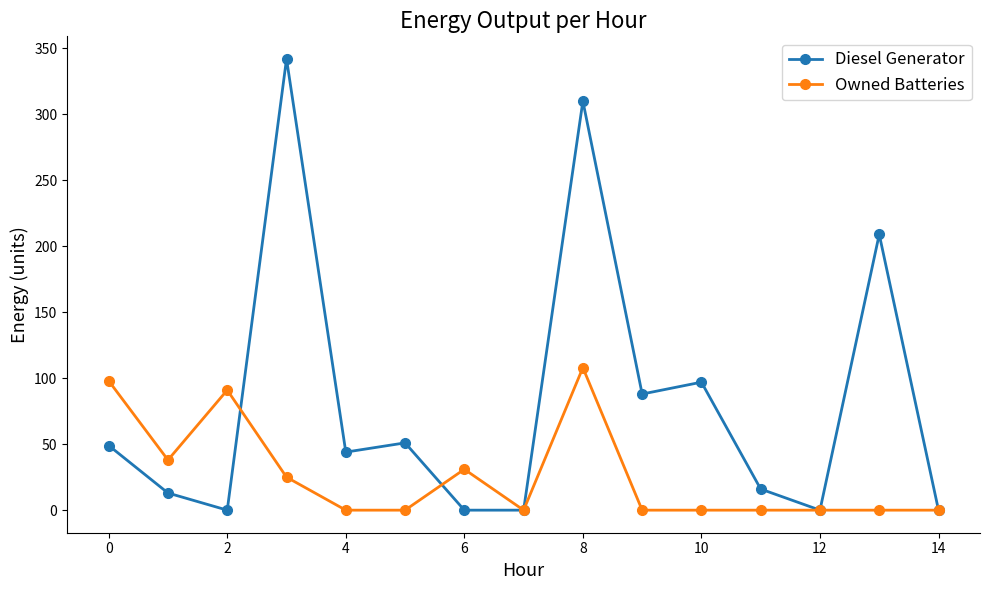

Which series has the largest total across all categories?

Diesel Generator